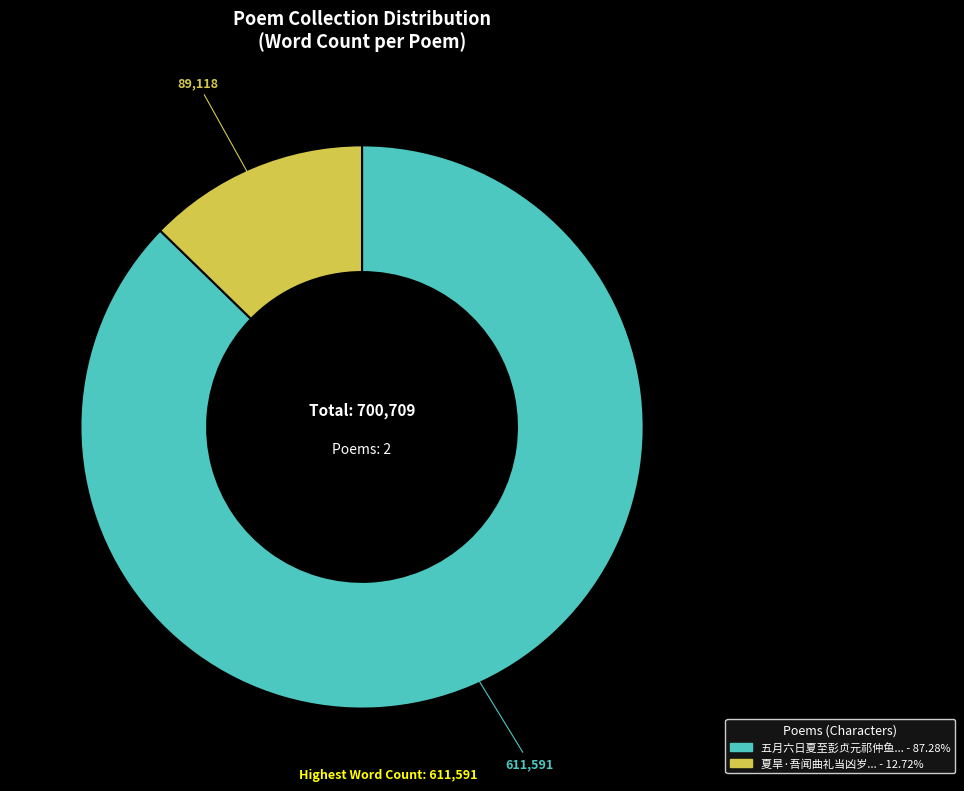

Is there any slice that represents more than half of the pie?

Yes